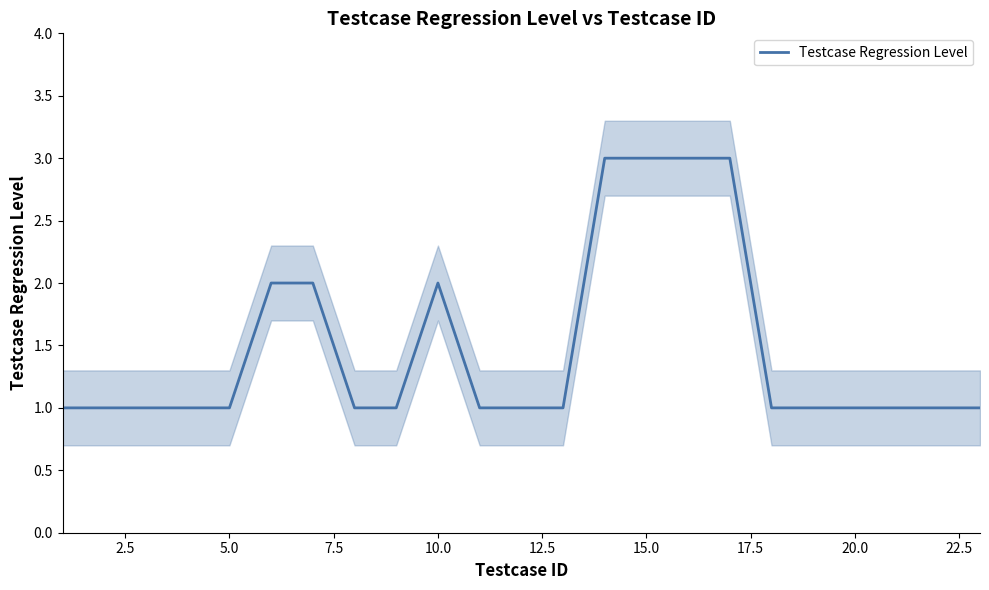

What is the maximum value for Testcase Regression Level?

3